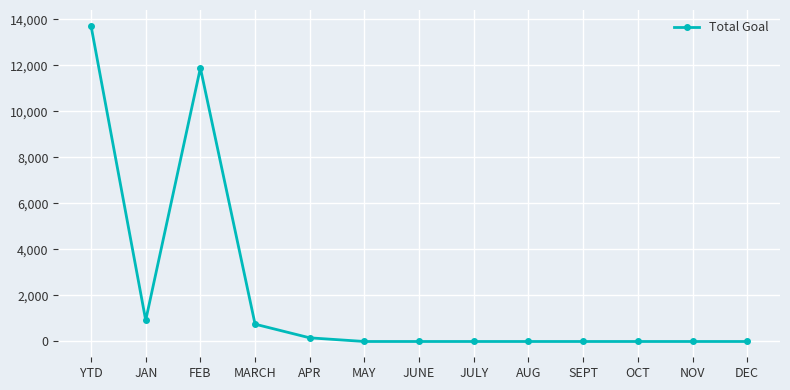

What is the label of the 9th point from the left?

AUG